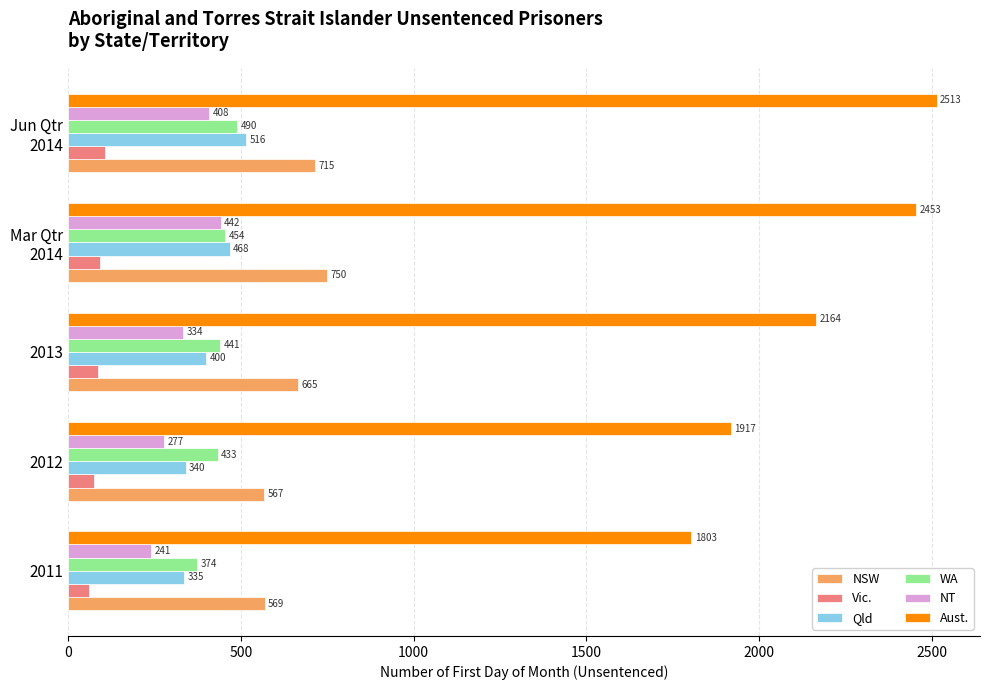

Rank the series by their maximum value, from lowest to highest.

Vic., NT, WA, Qld, NSW, Aust.